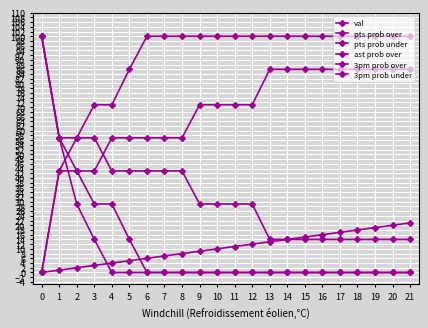

Does the chart have visible grid lines?

Yes